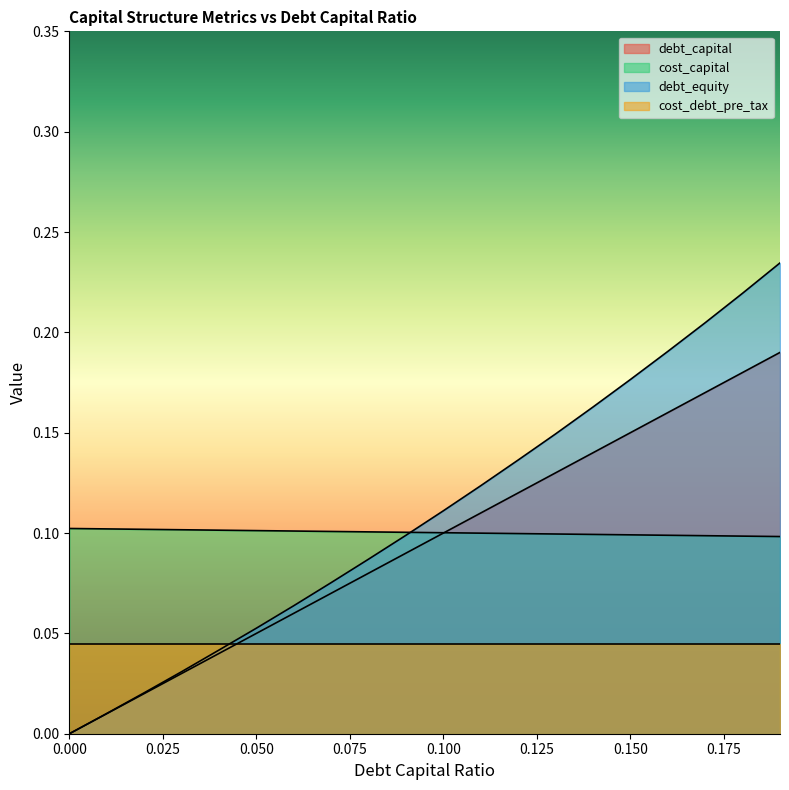

What is the label of the 14th point from the left?

0.13